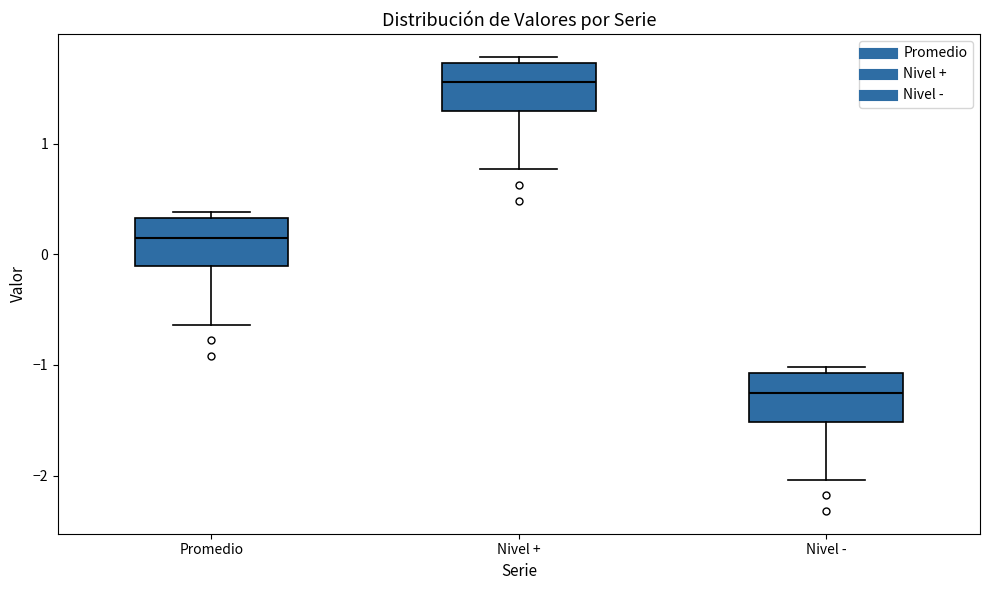

Where is the lower edge of the box for Promedio on the y-axis? The values are not printed on the chart, so give them approximately, as read against the axis.

-0.1